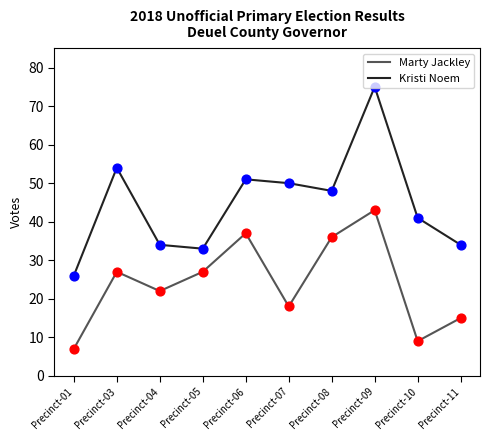

What are all the series names shown in the legend?

Marty Jackley, Kristi Noem